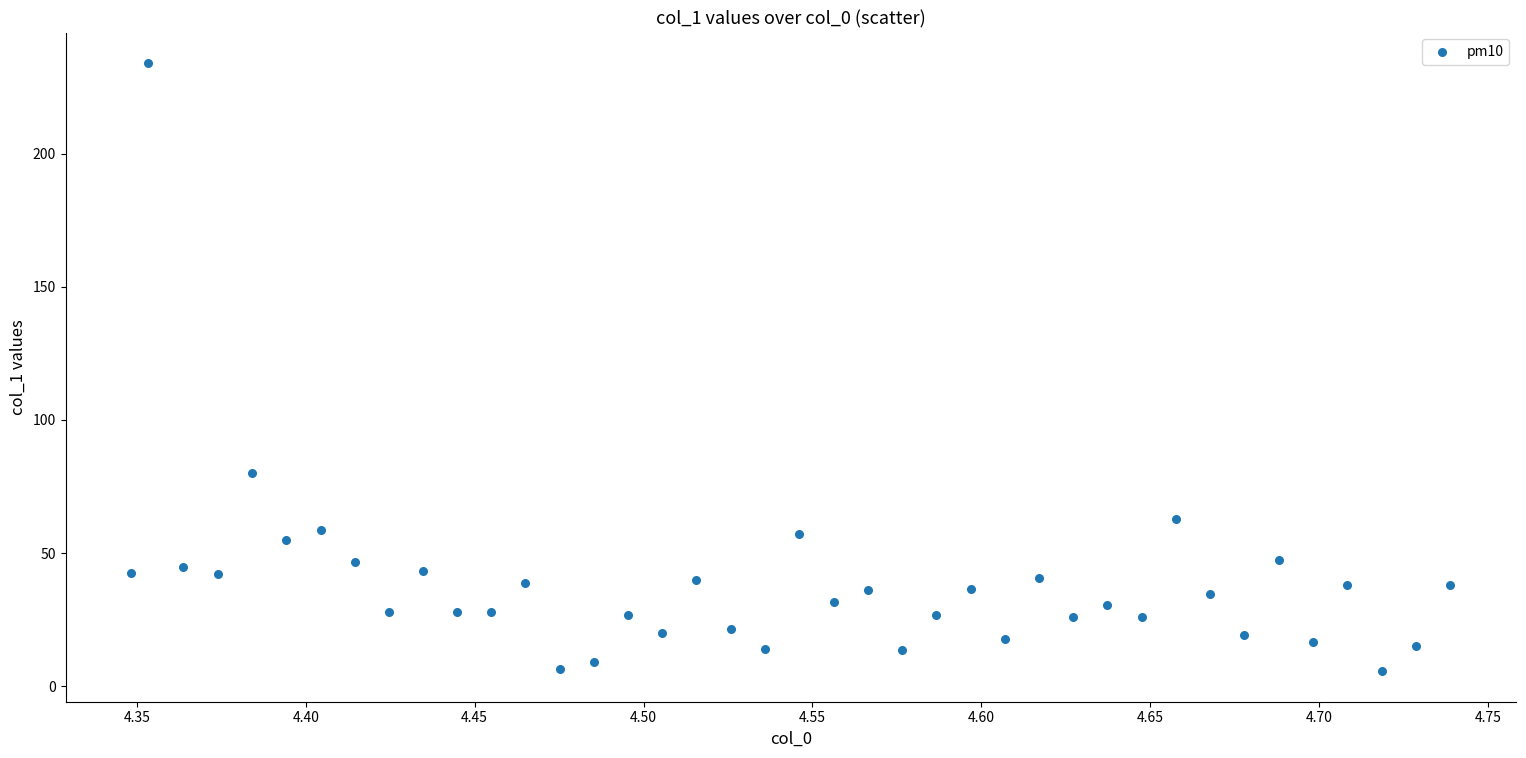

What Y value in the scatter plot is closest to 119?

80.0